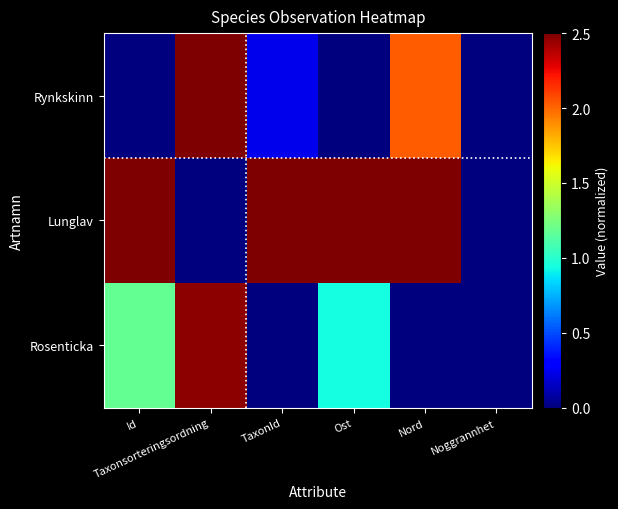

What is the difference between the highest and lowest values at TaxonId?

2.5